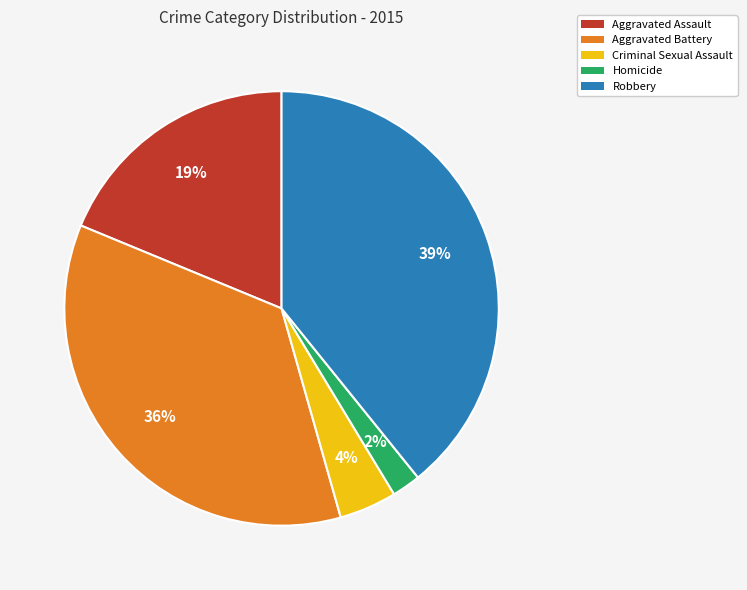

Rank the categories by value from lowest to highest.

Homicide, Criminal Sexual Assault, Aggravated Assault, Aggravated Battery, Robbery